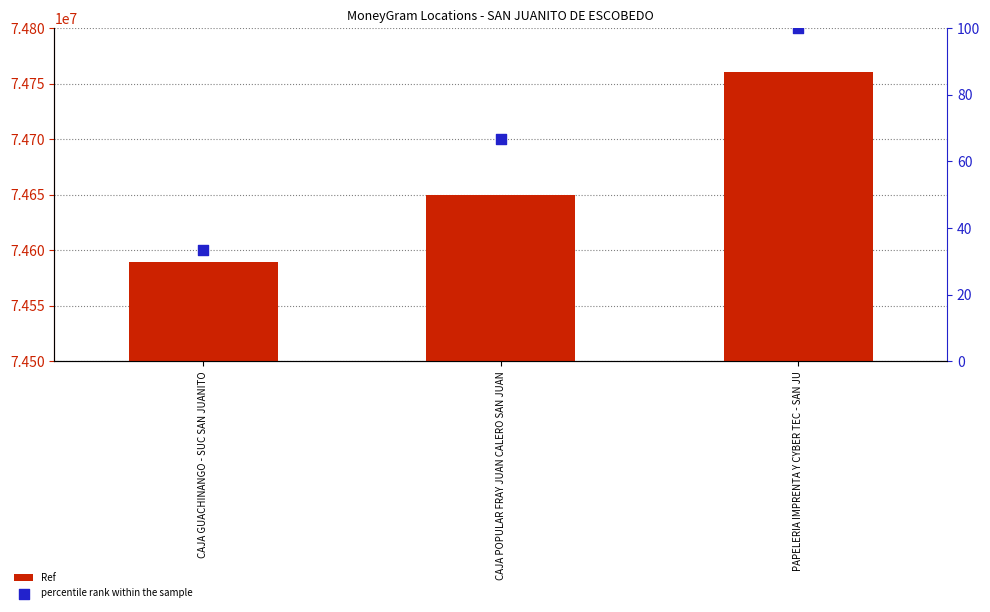

Which series reaches the minimum Y coordinate?

percentile rank within the sample